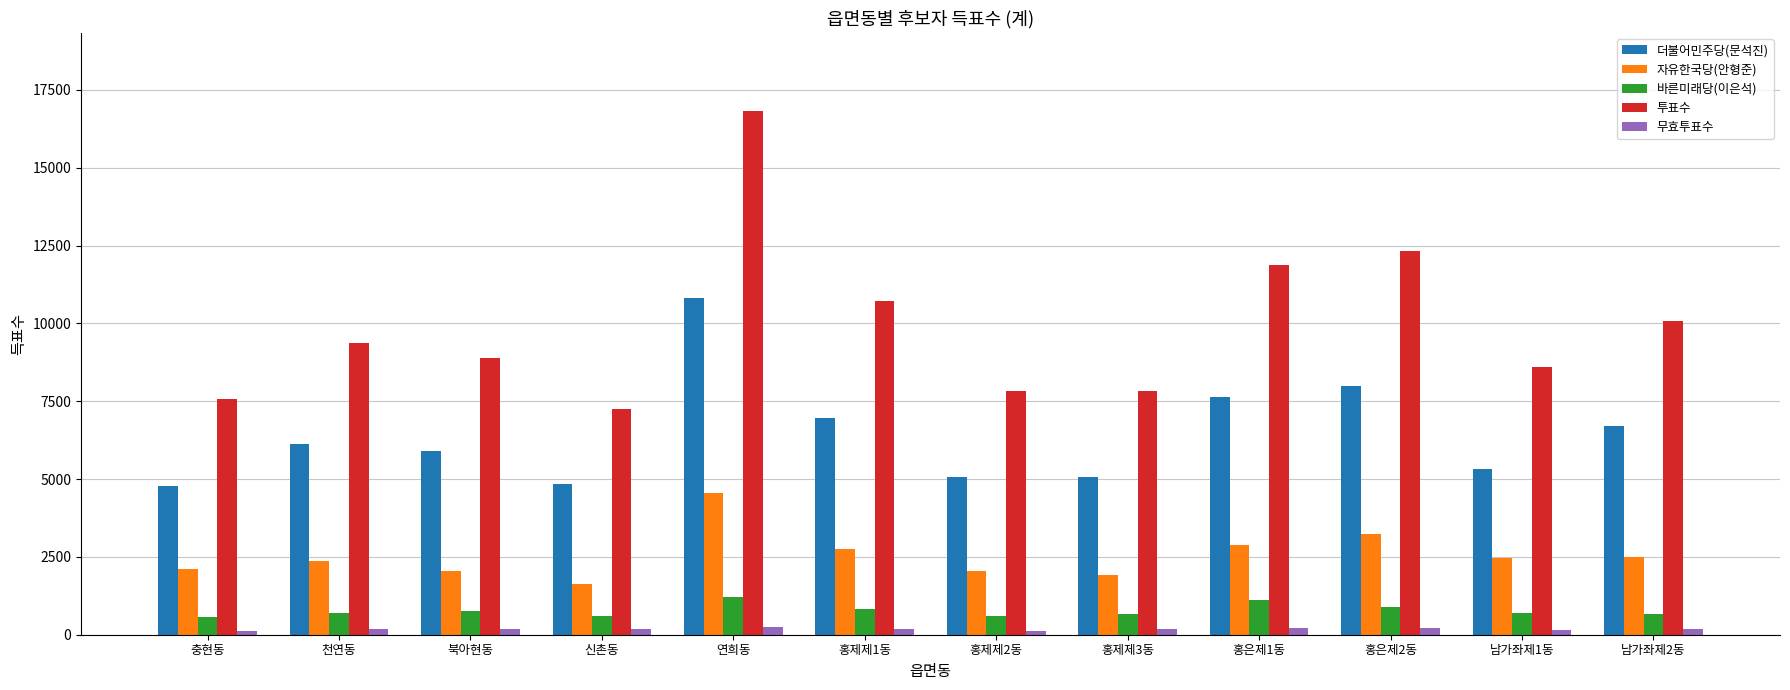

Which series has the largest range (max minus min)?

투표수